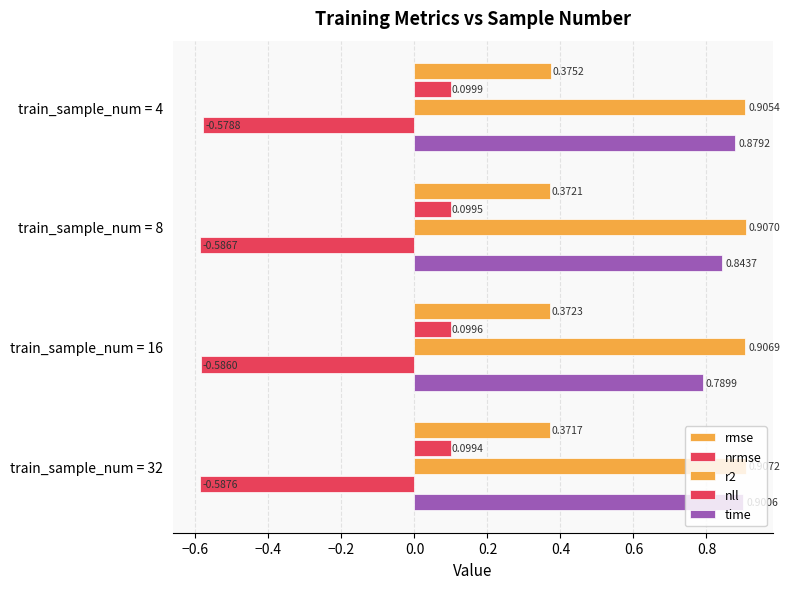

How many series are shown in this chart?

5